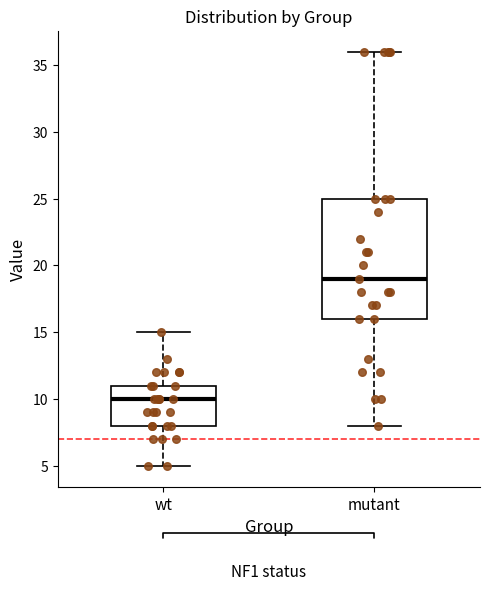

Which box is the tallest, from its lower edge to its upper edge?

mutant